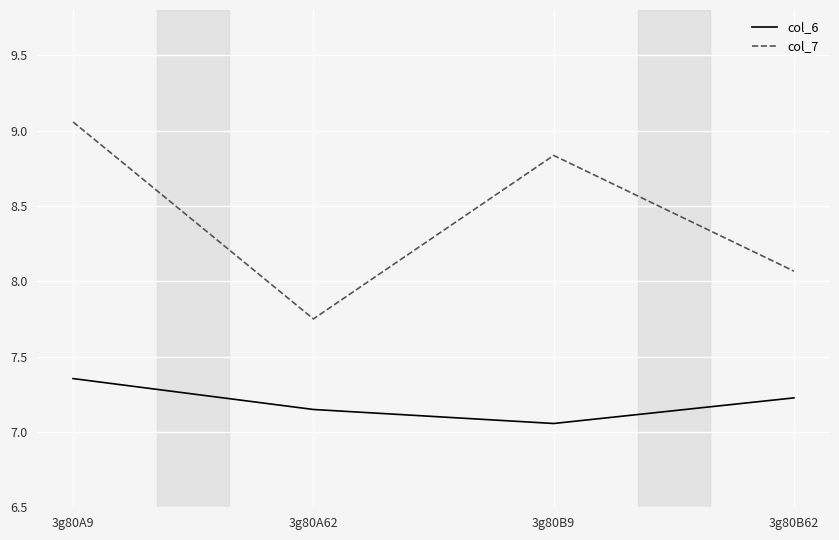

In col_7, how many points are lower than both neighbors (excluding endpoints)?

1